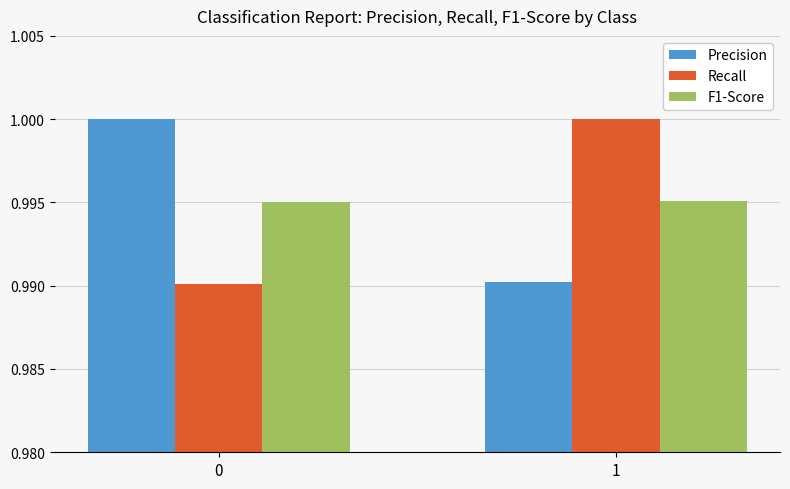

True or false: F1-Score has a value of 1.5 at 1.

False